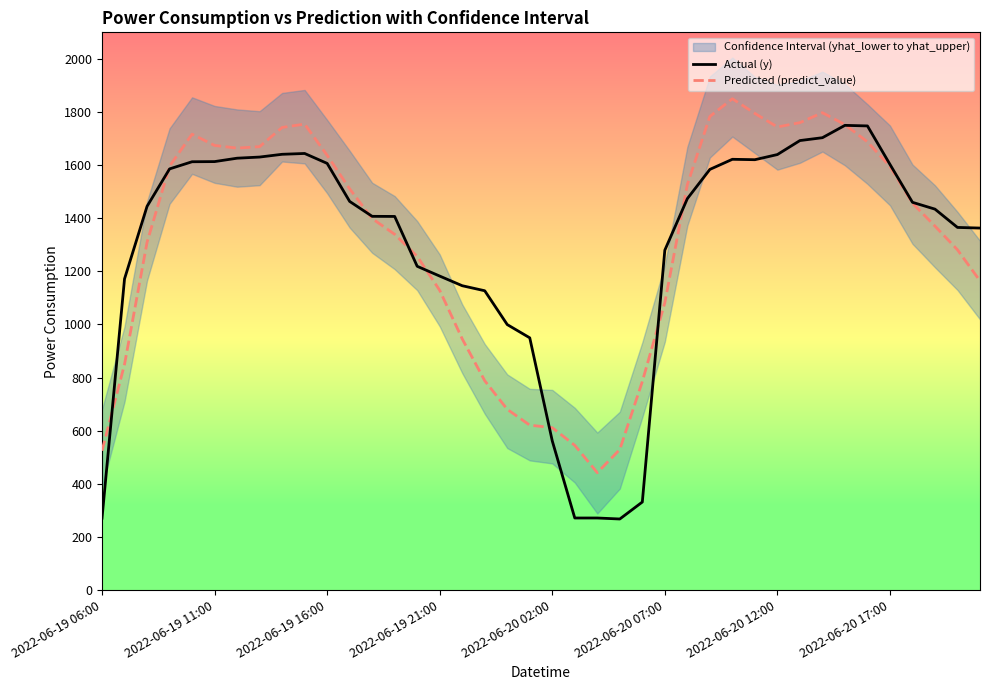

Which series has the largest range (max minus min)?

Actual (y)